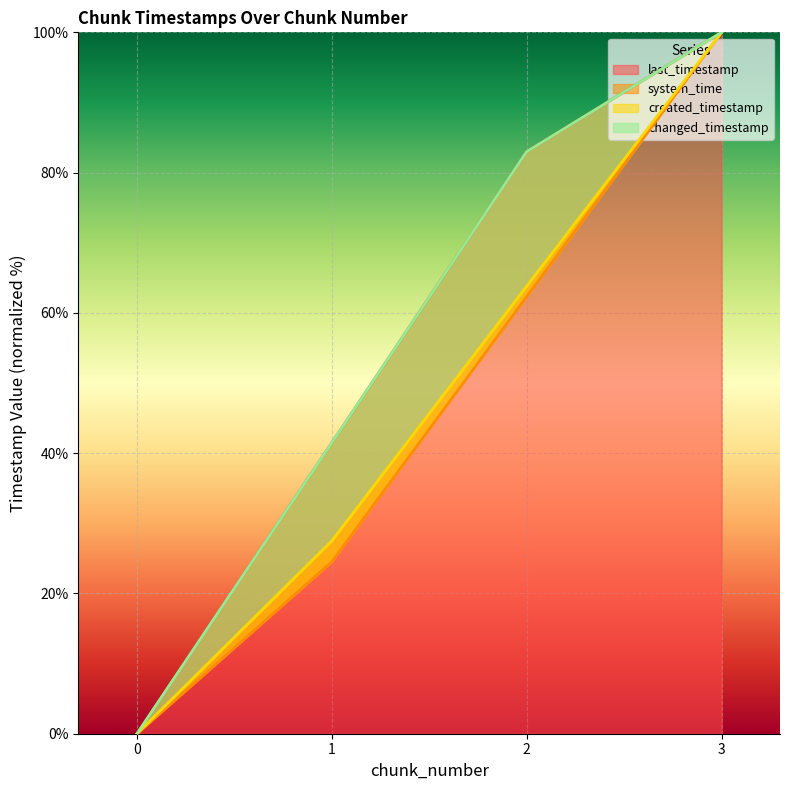

True or false: last_timestamp has more than 2 interior local peaks.

False